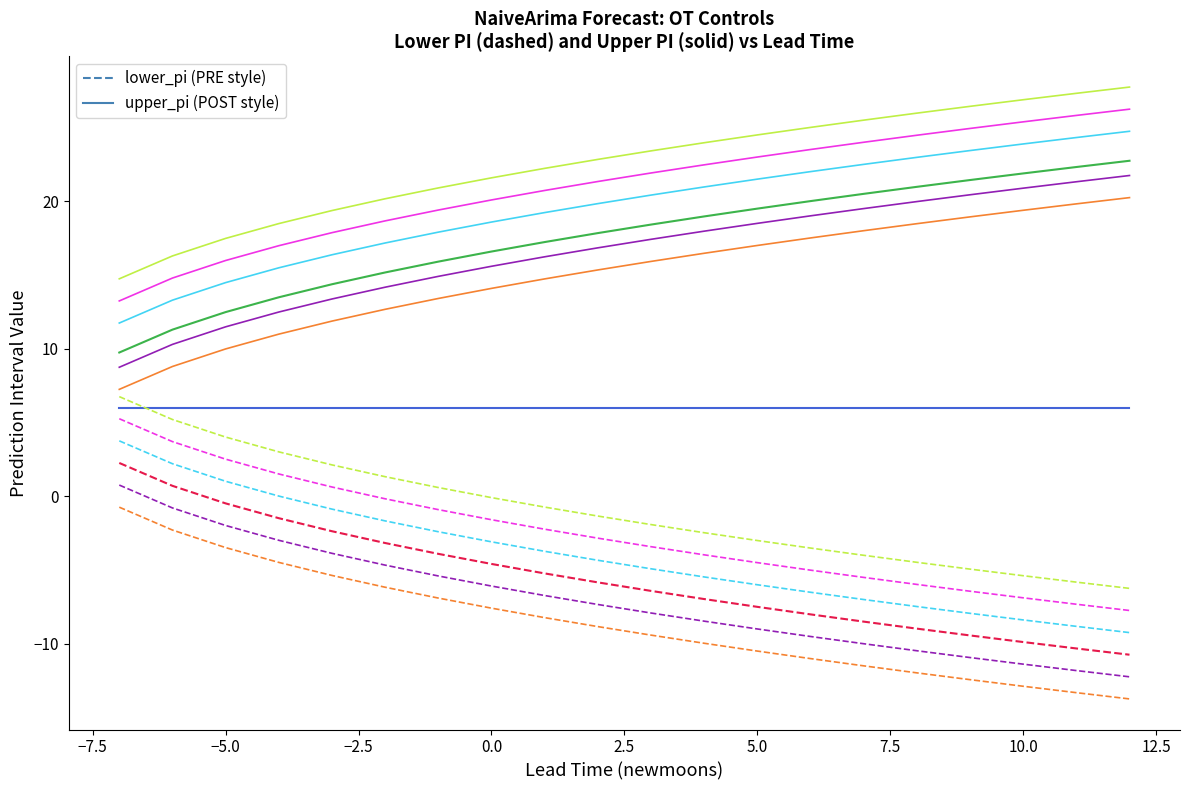

What is the minimum value shown in the chart?

-13.8